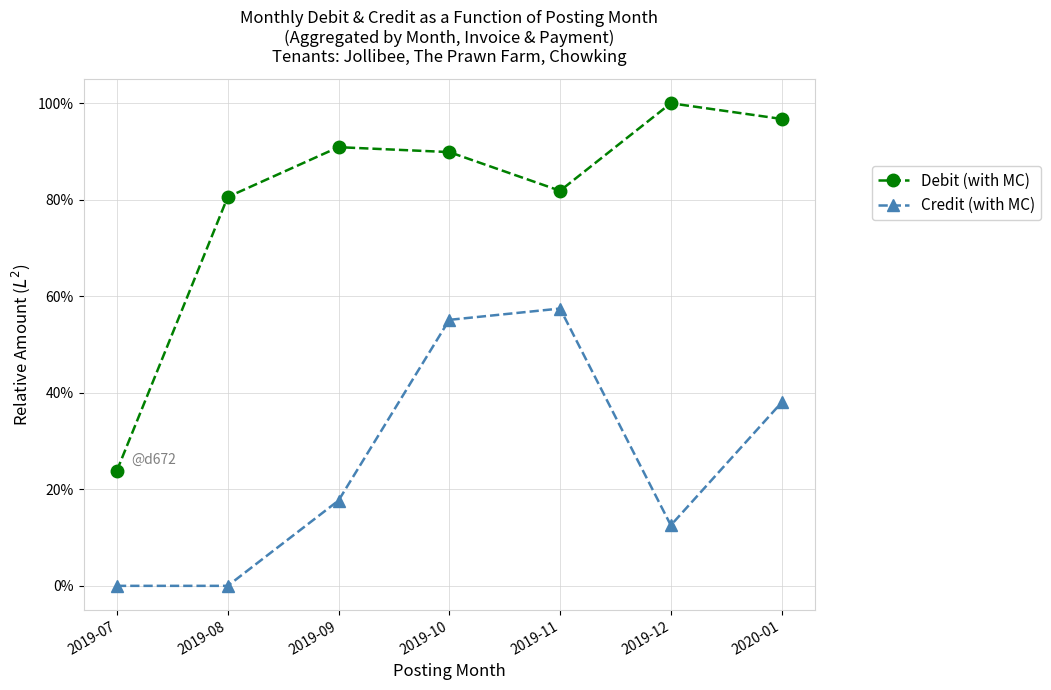

True or false: Debit (with MC) and Credit (with MC) intersect in this chart.

False